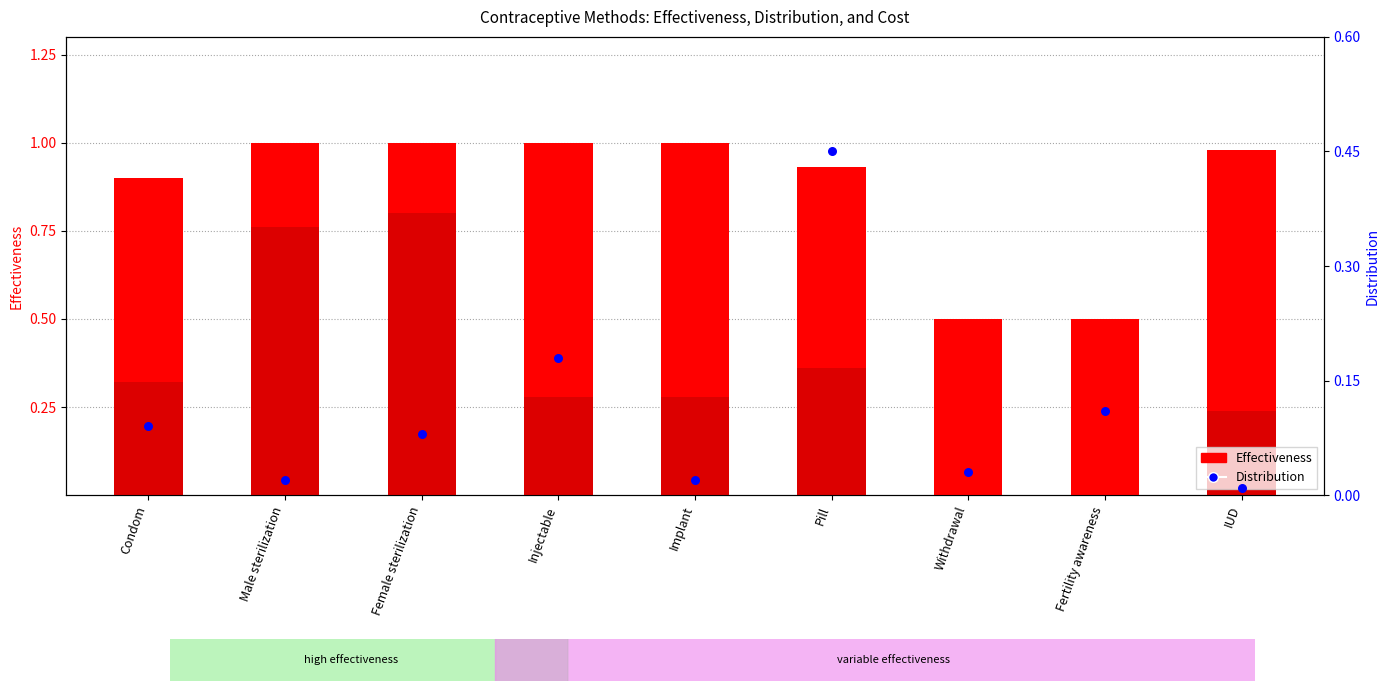

At how many categories does at least one series exceed 0?

9